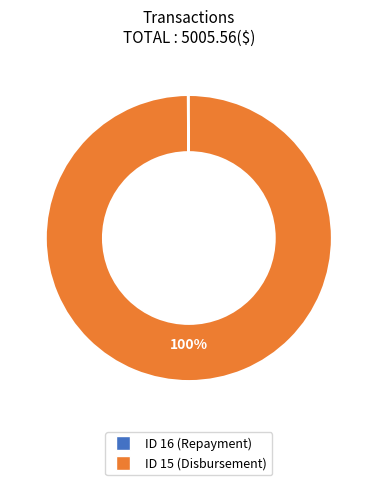

To the nearest percent, what is the difference between the largest and smallest slice percentages?

100%